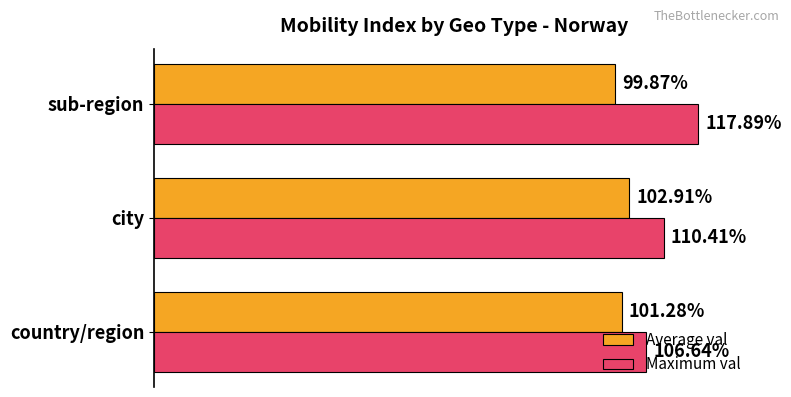

Which category has the lowest value in the Maximum val series?

country/region